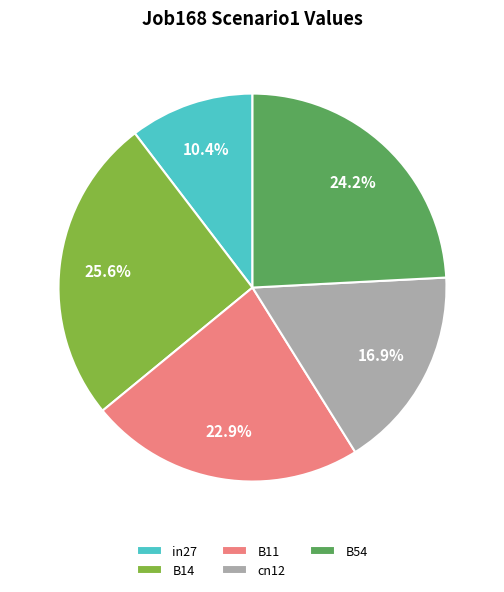

Does any single category account for the majority?

No